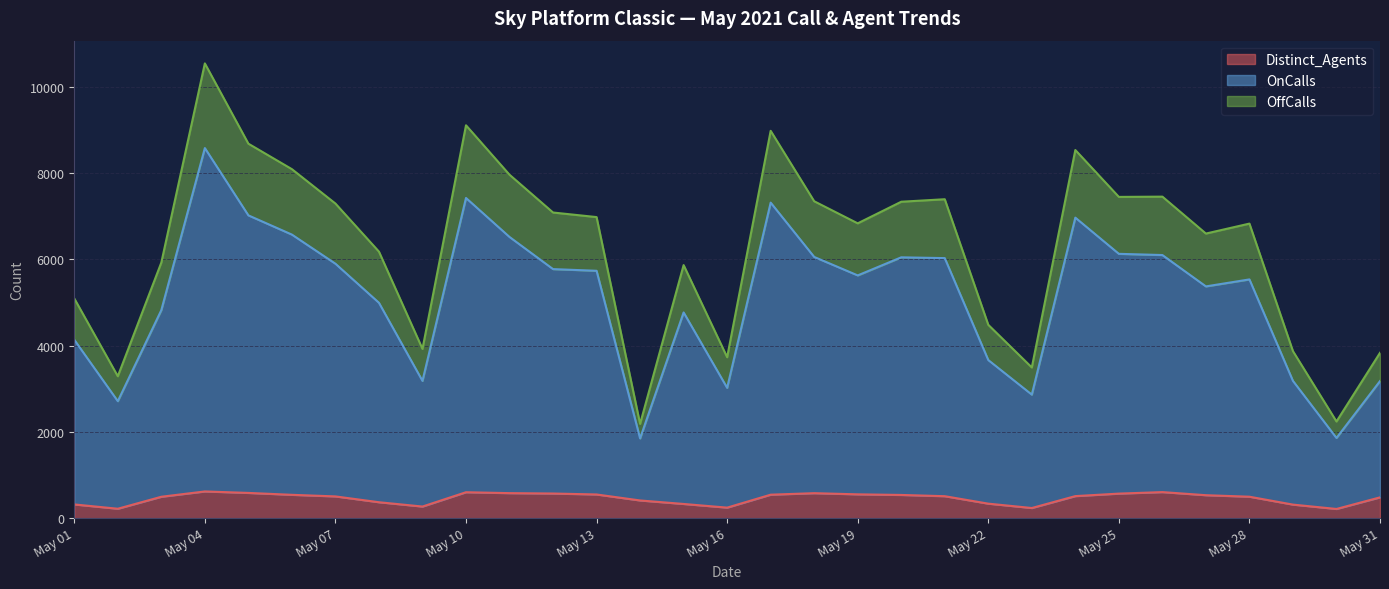

Which series has the largest range (max minus min)?

OnCalls